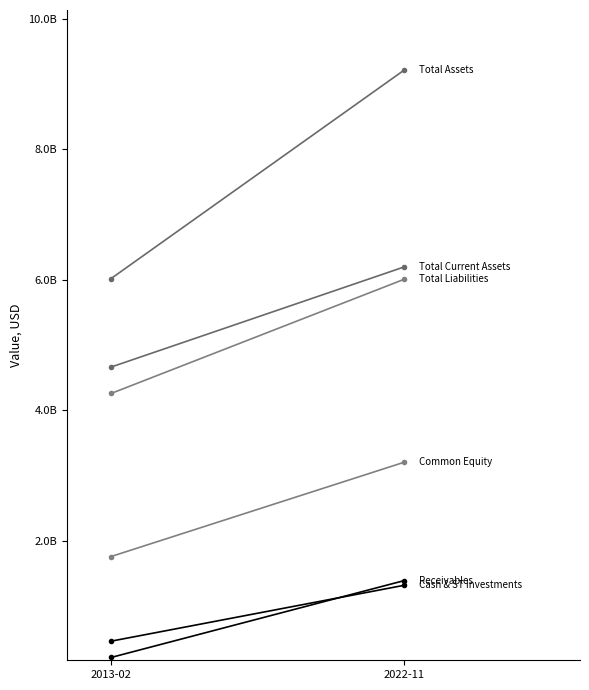

The value of Cash & ST Investments at 2022-11 is 1927375848. True or false?

False